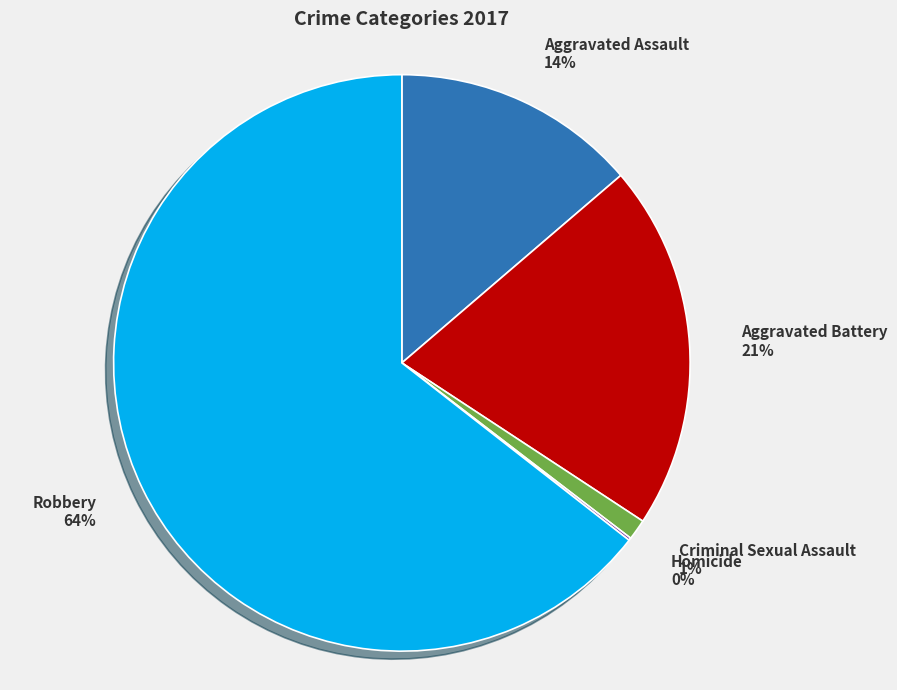

Which slice is the largest?

Robbery